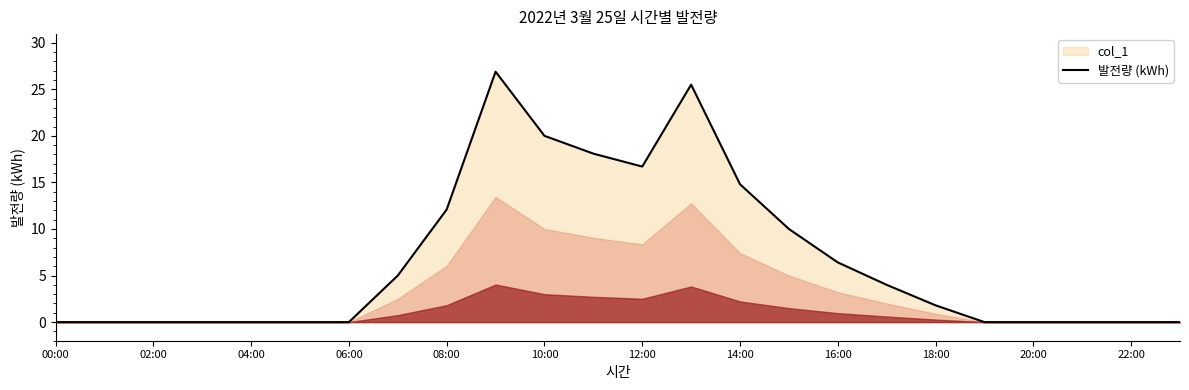

The value at 13 is 25.5. True or false?

True